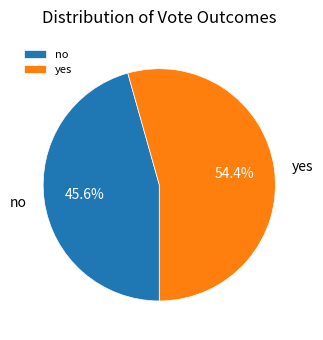

To the nearest percent, what percentage of the pie is yes?

54%